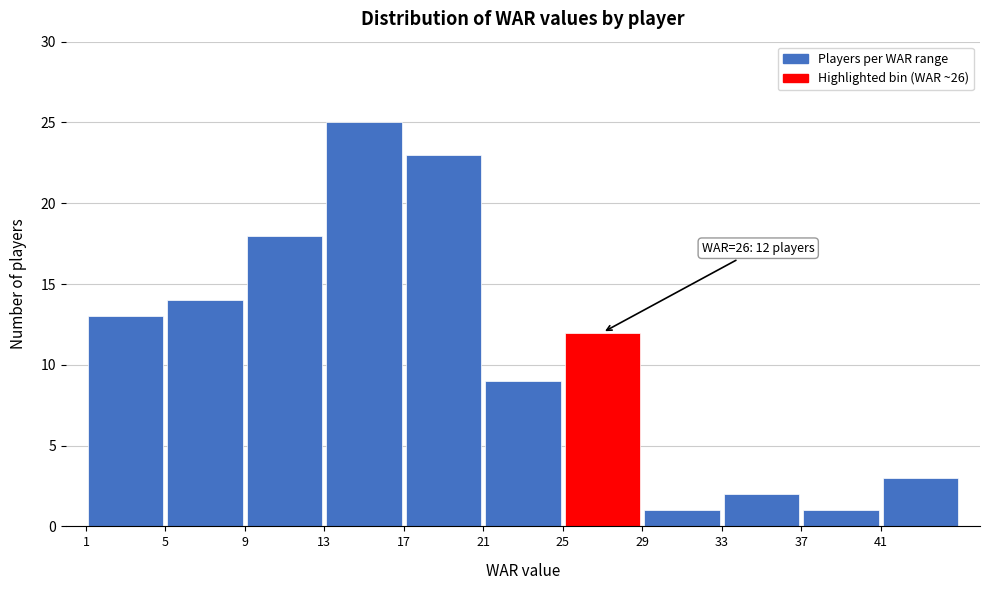

Which range on the x-axis has the tallest bar?

13 to 17